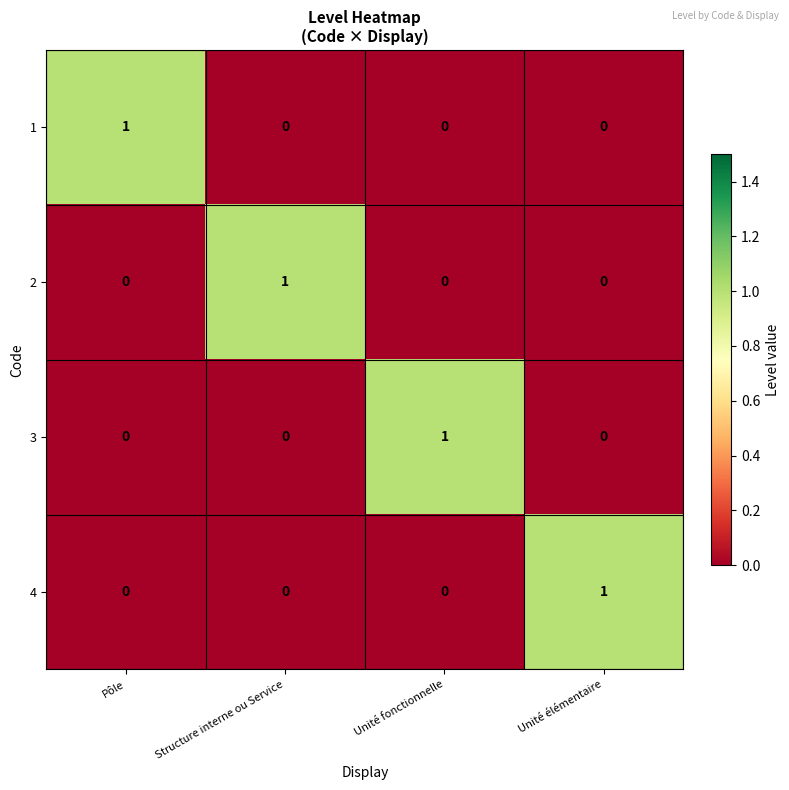

At which label does 3 reach its peak?

Unité fonctionnelle